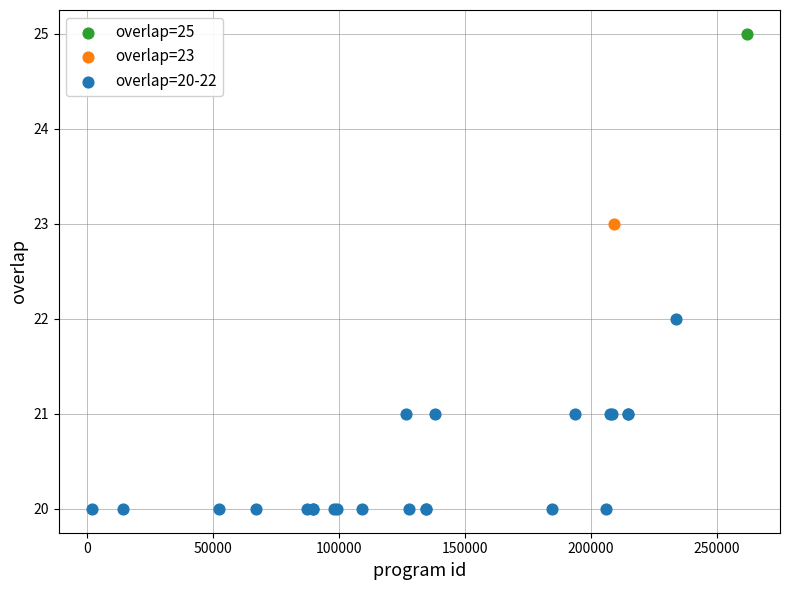

What are all the series names shown in the legend?

overlap=25, overlap=23, overlap=20-22